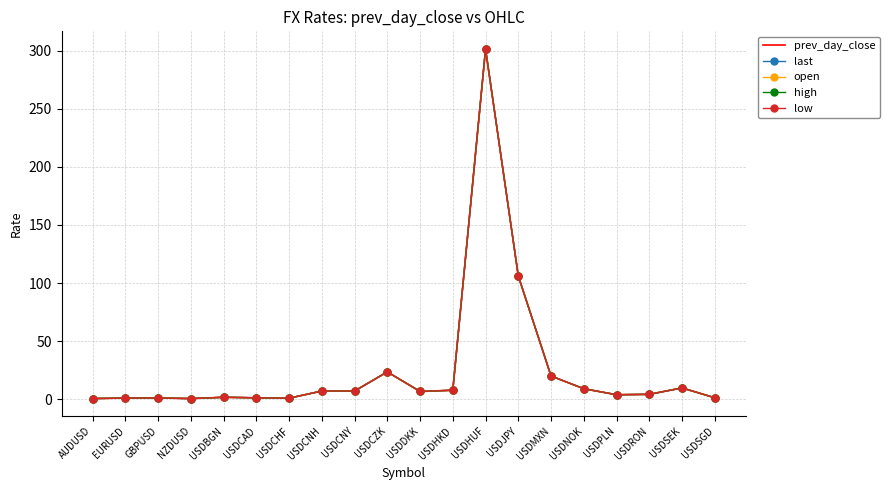

True or false: open has a value of 6.9 at USDMXN.

False